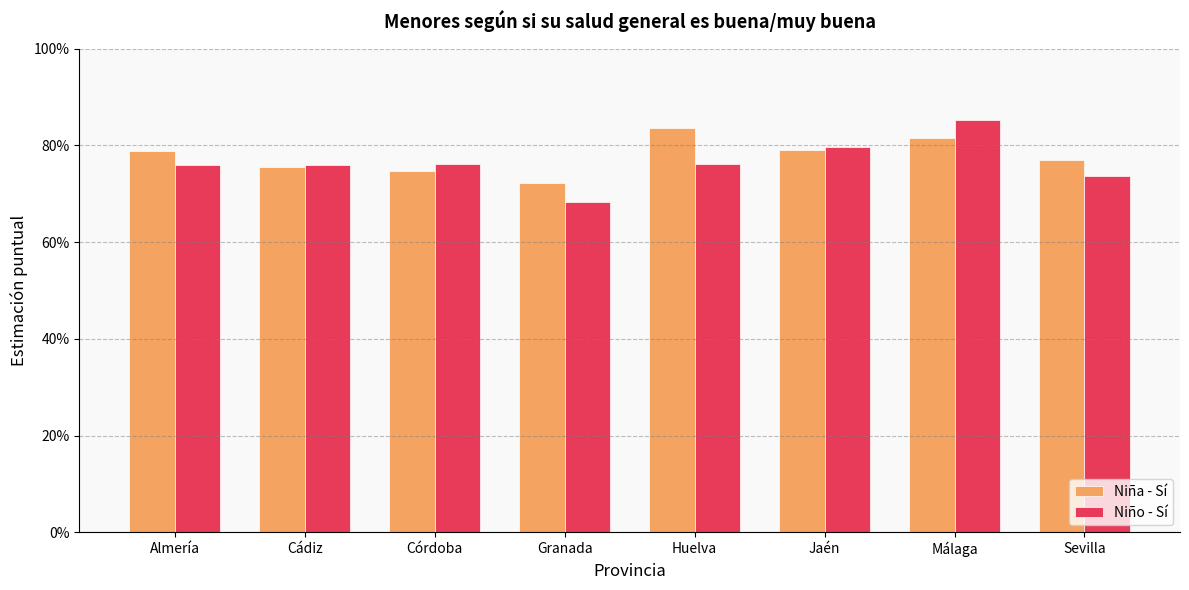

The value of Niña - Sí at Sevilla is 0.4. True or false?

False